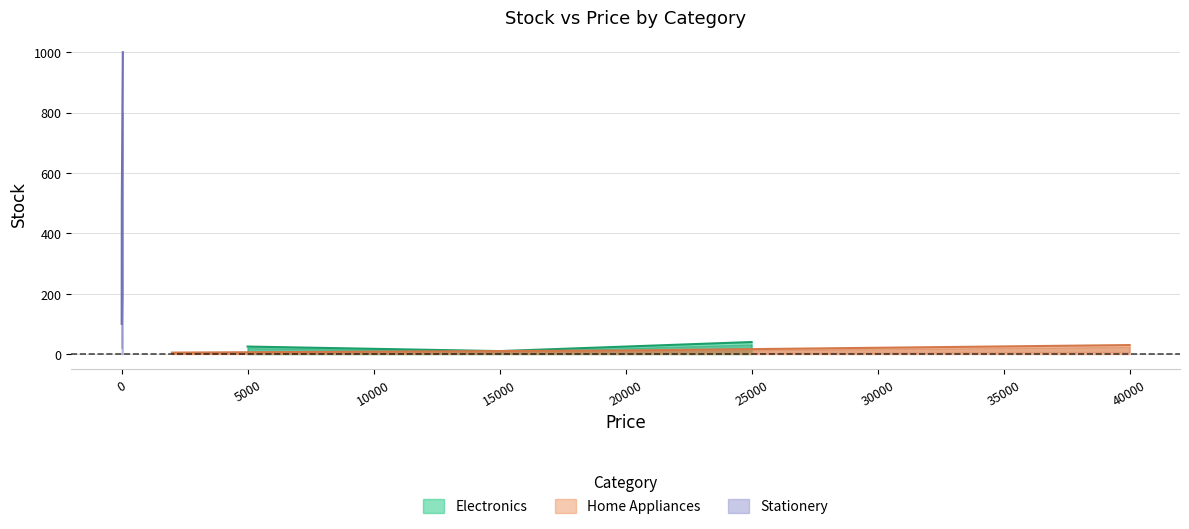

At how many categories does at least one series exceed 26?

3